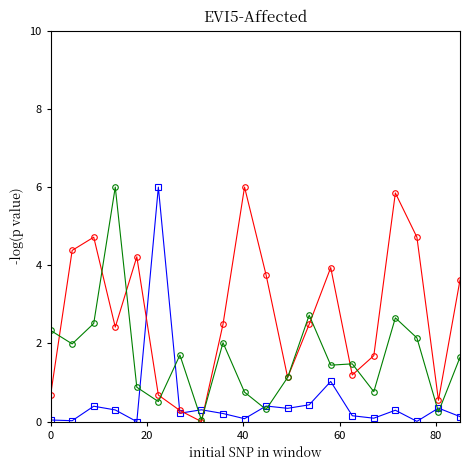

Is this an area chart (filled region under the line)?

No